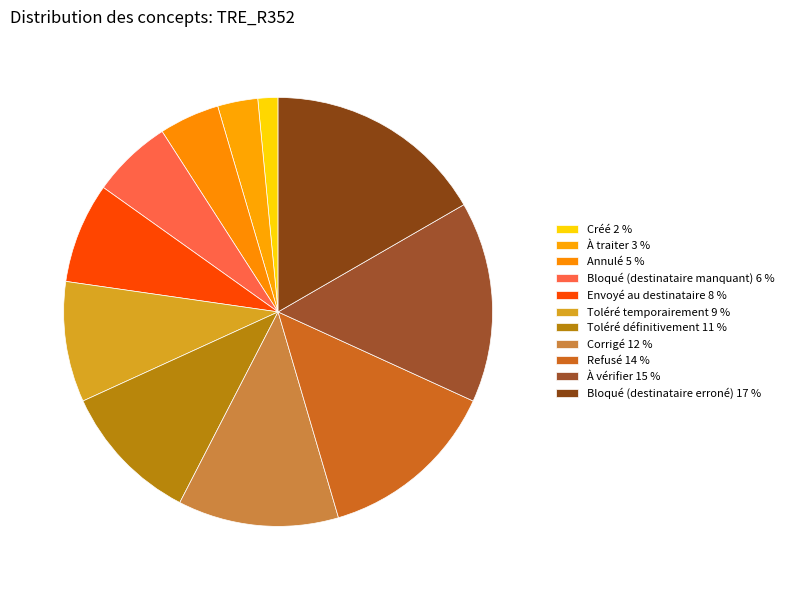

Which category has the biggest portion of the pie?

Bloqué (destinataire erroné)